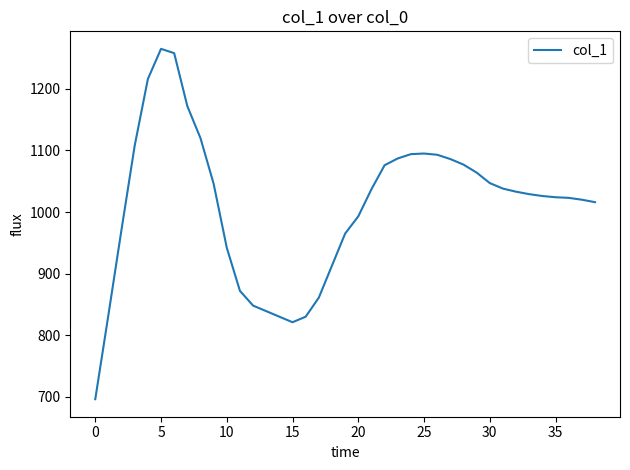

What is the difference between the maximum and minimum values?

569